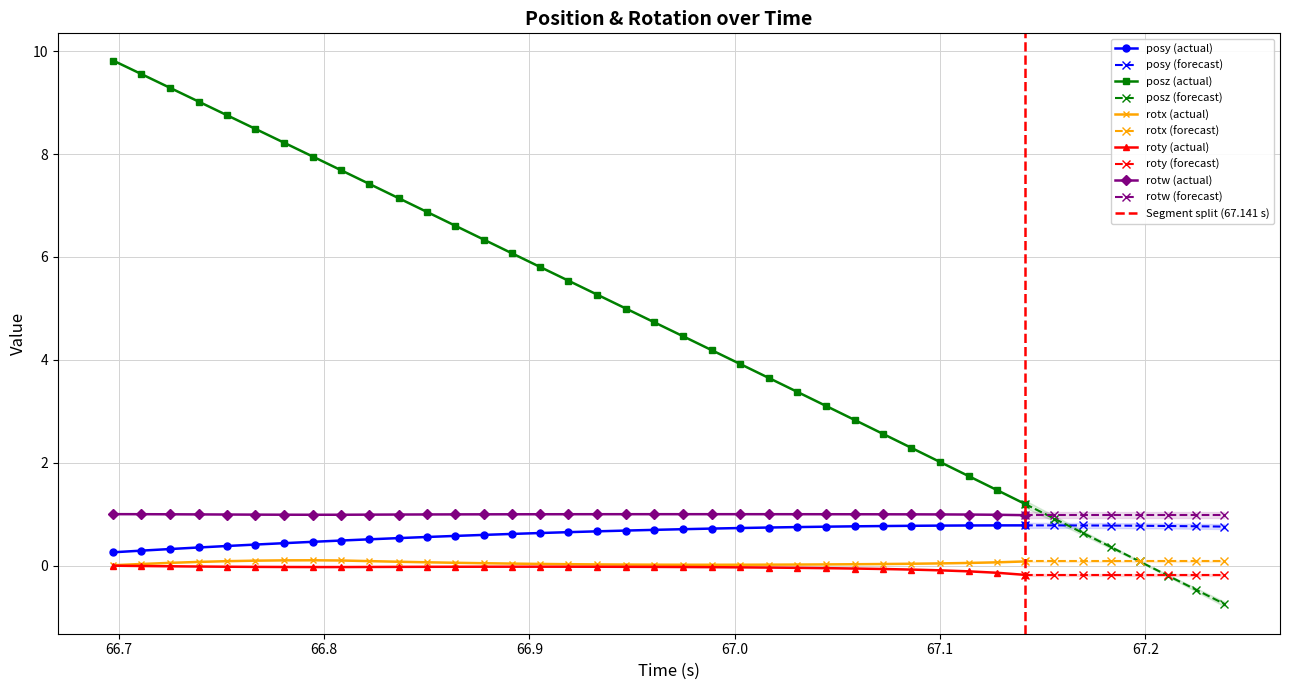

Reading left to right, what are all the values shown in this chart?

posy: 0=0.3	1=0.3	2=0.3	3=0.4	4=0.4	5=0.4	6=0.4	7=0.5	8=0.5	9=0.5	10=0.5	11=0.6	12=0.6	13=0.6	14=0.6	15=0.6	16=0.6	17=0.7	18=0.7	19=0.7	20=0.7	21=0.7	22=0.7	23=0.7	24=0.7	25=0.8	26=0.8	27=0.8	28=0.8	29=0.8	30=0.8	31=0.8	32=0.8	33=0.8	34=0.8	35=0.8	36=0.8	37=0.8	38=0.8	39=0.8
posz: 0=9.8	1=9.6	2=9.3	3=9.0	4=8.8	5=8.5	6=8.2	7=7.9	8=7.7	9=7.4	10=7.1	11=6.9	12=6.6	13=6.3	14=6.1	15=5.8	16=5.5	17=5.3	18=5.0	19=4.7	20=4.5	21=4.2	22=3.9	23=3.6	24=3.4	25=3.1	26=2.8	27=2.6	28=2.3	29=2.0	30=1.7	31=1.5	32=1.2	33=0.9	34=0.6	35=0.4	36=0.1	37=-0.2	38=-0.5	39=-0.7
rotx: 0=0.0	1=0.0	2=0.1	3=0.1	4=0.1	5=0.1	6=0.1	7=0.1	8=0.1	9=0.1	10=0.1	11=0.1	12=0.1	13=0.0	14=0.0	15=0.0	16=0.0	17=0.0	18=0.0	19=0.0	20=0.0	21=0.0	22=0.0	23=0.0	24=0.0	25=0.0	26=0.0	27=0.0	28=0.0	29=0.0	30=0.1	31=0.1	32=0.1	33=0.1	34=0.1	35=0.1	36=0.1	37=0.1	38=0.1	39=0.1
roty: 0=-0.0	1=-0.0	2=-0.0	3=-0.0	4=-0.0	5=-0.0	6=-0.0	7=-0.0	8=-0.0	9=-0.0	10=-0.0	11=-0.0	12=-0.0	13=-0.0	14=-0.0	15=-0.0	16=-0.0	17=-0.0	18=-0.0	19=-0.0	20=-0.0	21=-0.0	22=-0.0	23=-0.0	24=-0.0	25=-0.0	26=-0.1	27=-0.1	28=-0.1	29=-0.1	30=-0.1	31=-0.1	32=-0.2	33=-0.2	34=-0.2	35=-0.2	36=-0.2	37=-0.2	38=-0.2	39=-0.2
rotw: 0=1.0	1=1.0	2=1.0	3=1.0	4=1.0	5=1.0	6=1.0	7=1.0	8=1.0	9=1.0	10=1.0	11=1.0	12=1.0	13=1.0	14=1.0	15=1.0	16=1.0	17=1.0	18=1.0	19=1.0	20=1.0	21=1.0	22=1.0	23=1.0	24=1.0	25=1.0	26=1.0	27=1.0	28=1.0	29=1.0	30=1.0	31=1.0	32=1.0	33=1.0	34=1.0	35=1.0	36=1.0	37=1.0	38=1.0	39=1.0